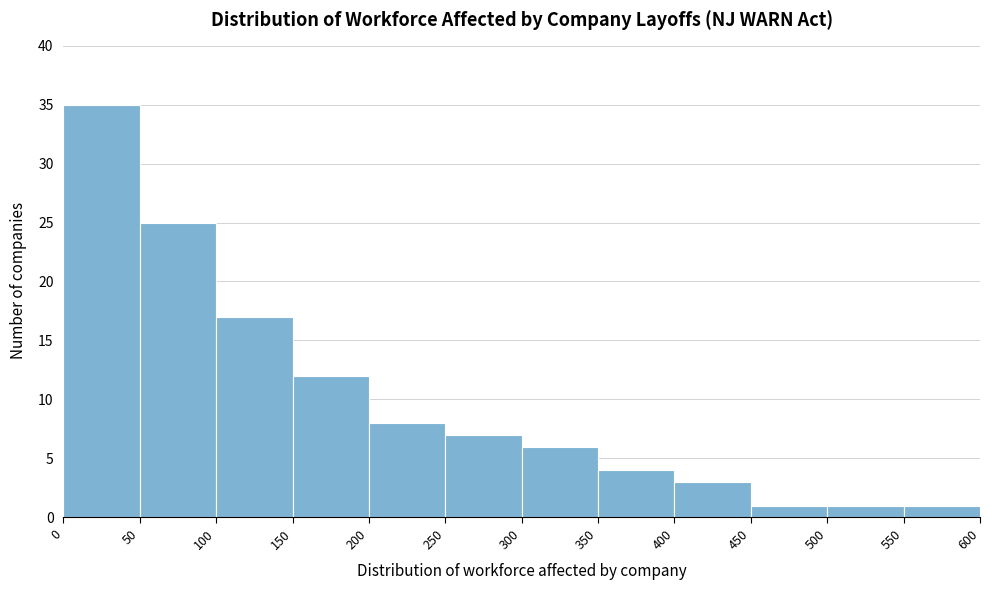

Reading left to right, transcribe this chart: for each bar, give the range it covers on the x-axis and its height. The values are not printed on the chart, so give them approximately, as read against the axis.

0 to 50: 35
50 to 100: 25
100 to 150: 17
150 to 200: 12
200 to 250: 8
250 to 300: 7
300 to 350: 6
350 to 400: 4
400 to 450: 3
450 to 500: 1
500 to 550: 1
550 to 600: 1